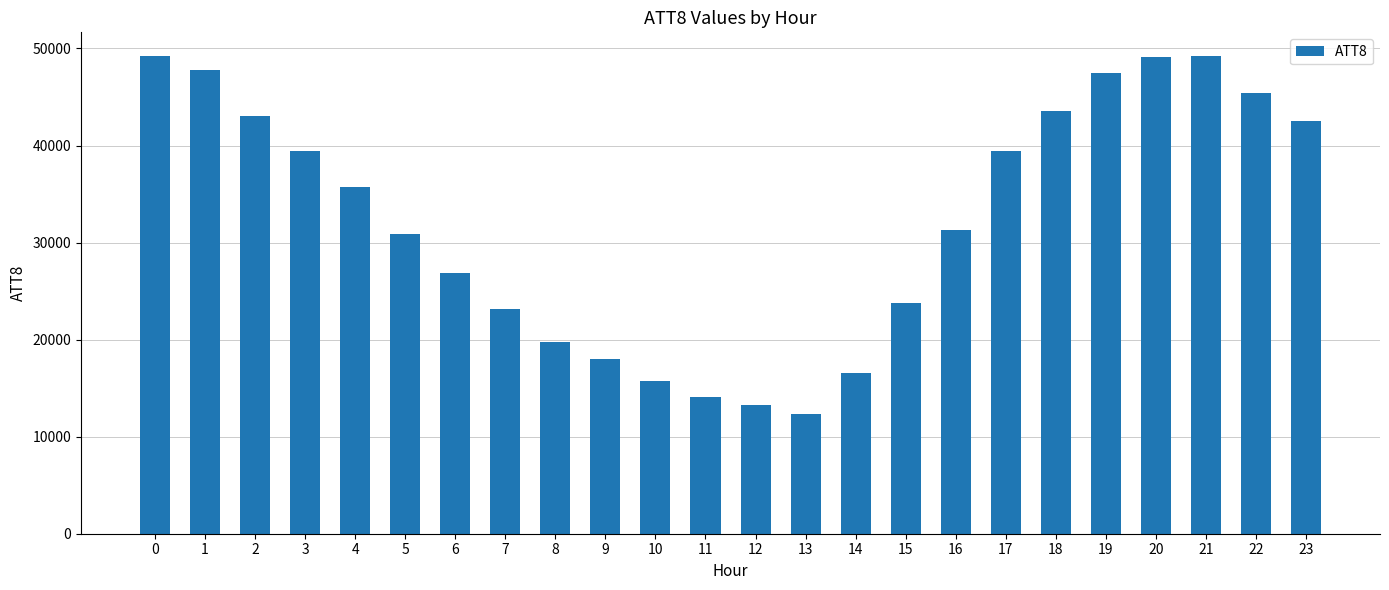

Is it true that the value at 0 is 49200?

True